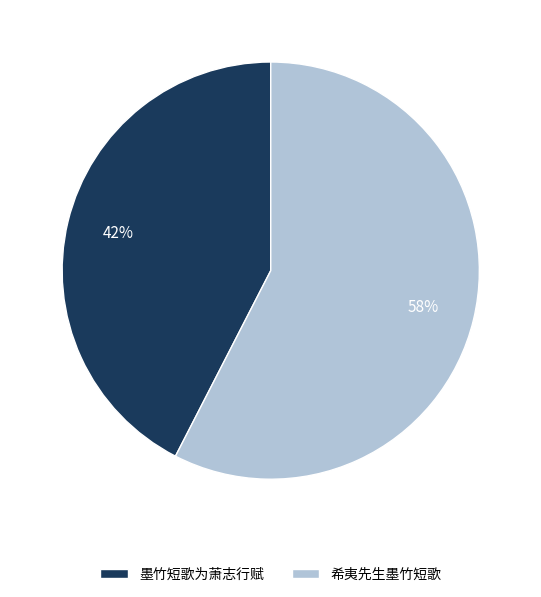

How many slices are in this pie chart?

2